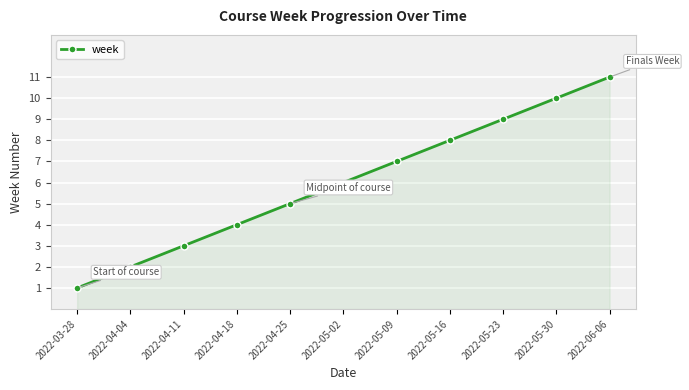

Reading left to right, list all the values displayed in this chart.

1	2	3	4	5	6	7	8	9	10	11